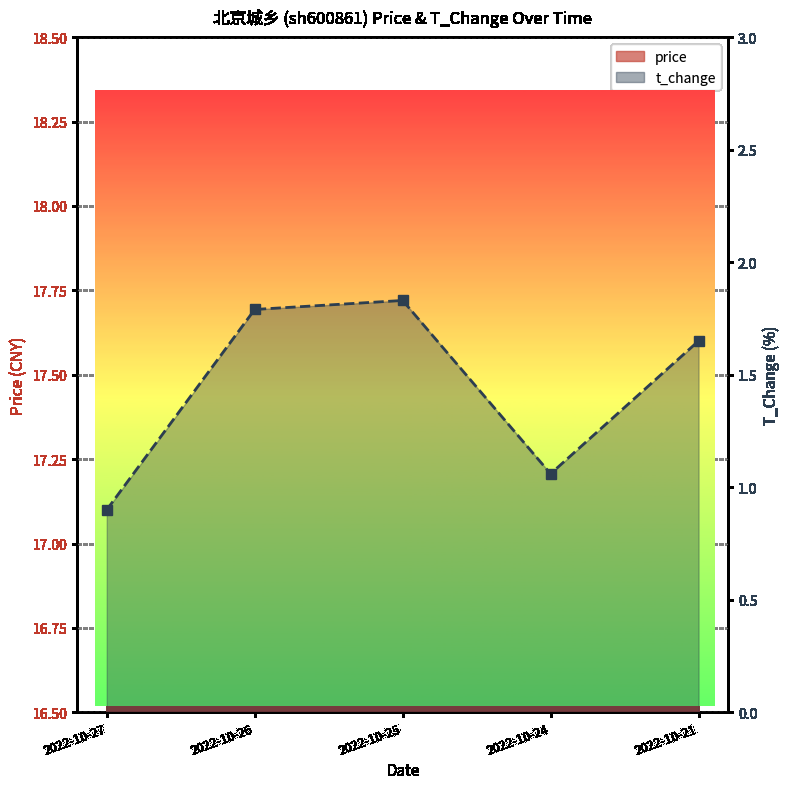

What is the approximate value of t_change at 2022-10-24?

1.1